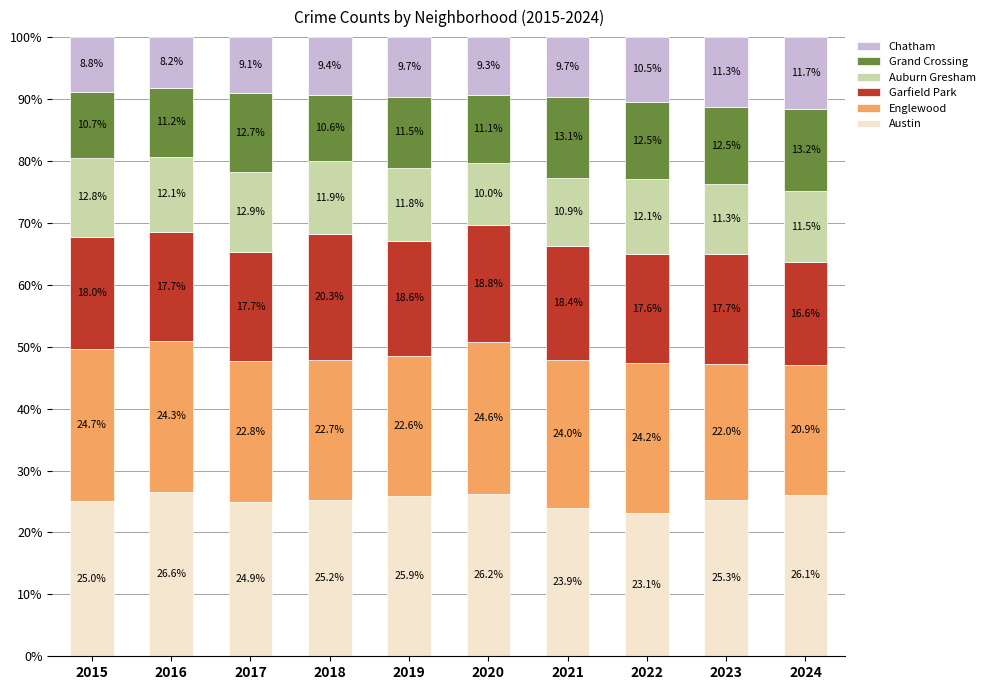

True or false: Austin has a value of 23.9 at 2021.

True